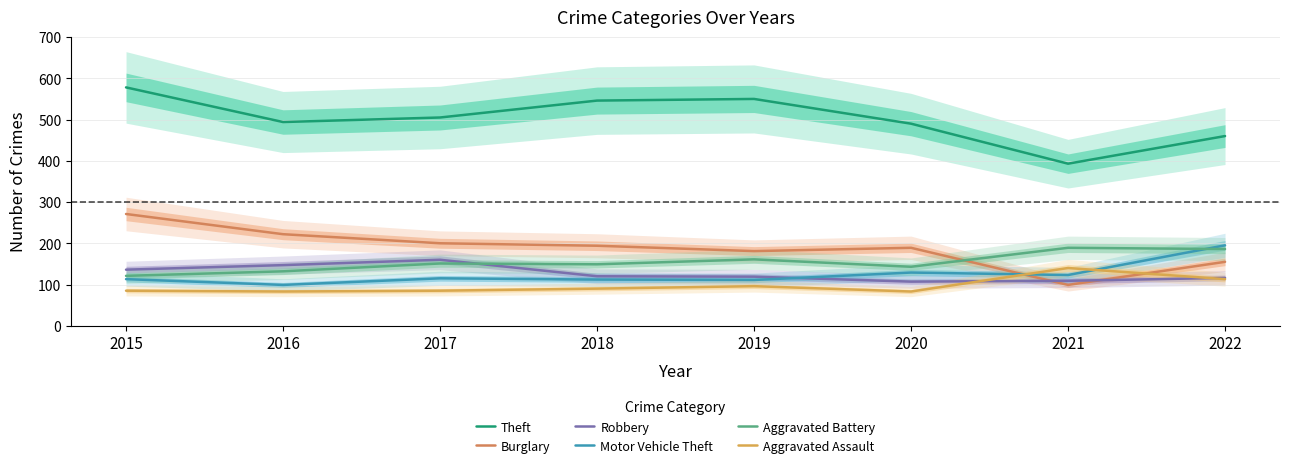

Reading left to right, list all the values displayed in this chart.

Theft: 578	494	505	546	550	490	393	460
Burglary: 271	222	200	194	181	189	99	155
Robbery: 136	147	160	120	119	107	109	116
Motor Vehicle Theft: 113	99	115	112	111	129	123	195
Aggravated Battery: 121	132	151	149	161	143	189	186
Aggravated Assault: 85	83	85	90	96	83	140	113